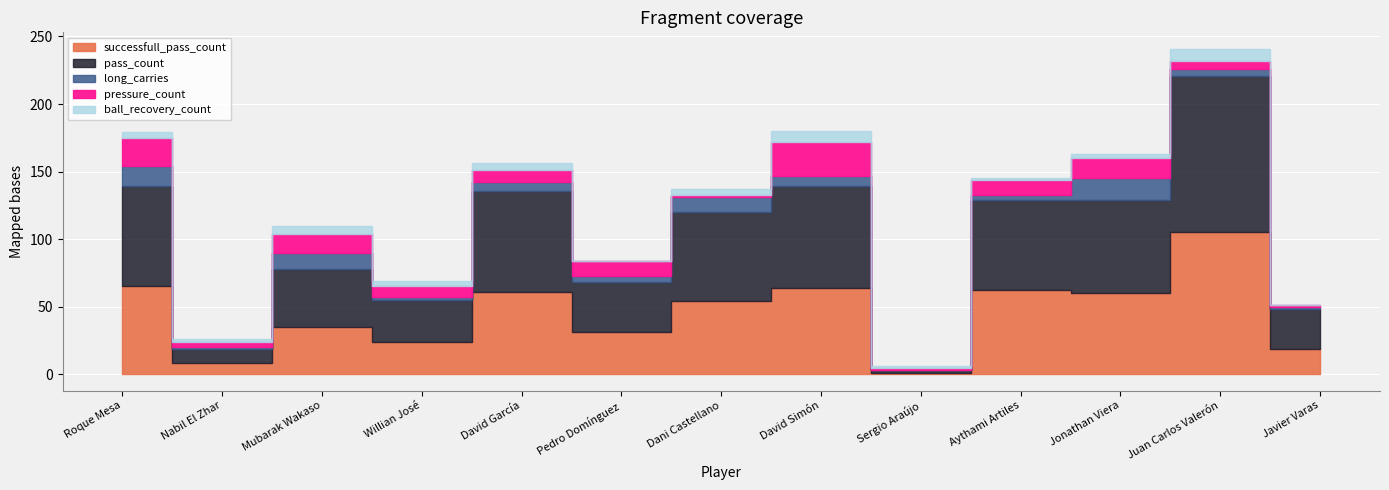

Read the pressure_count value at Juan Carlos Valerón.

6